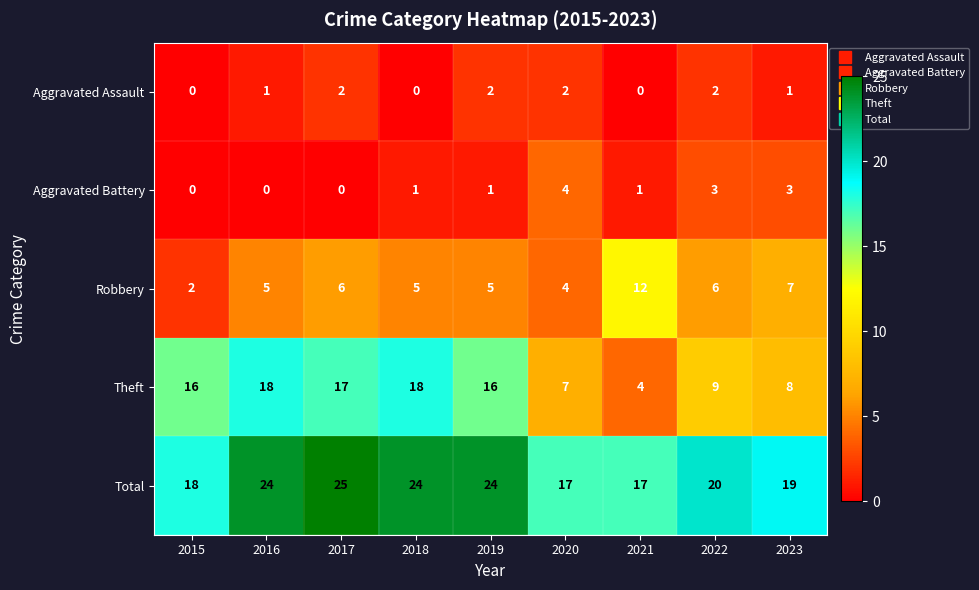

At which category is the sum across all series the highest?

2017